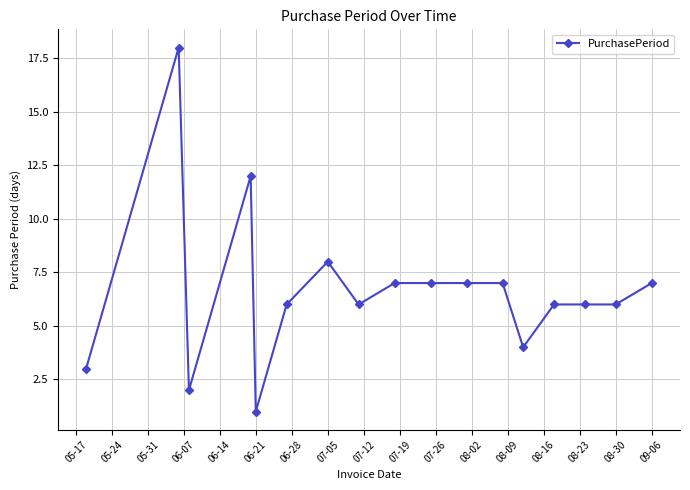

What is the greatest value displayed?

18